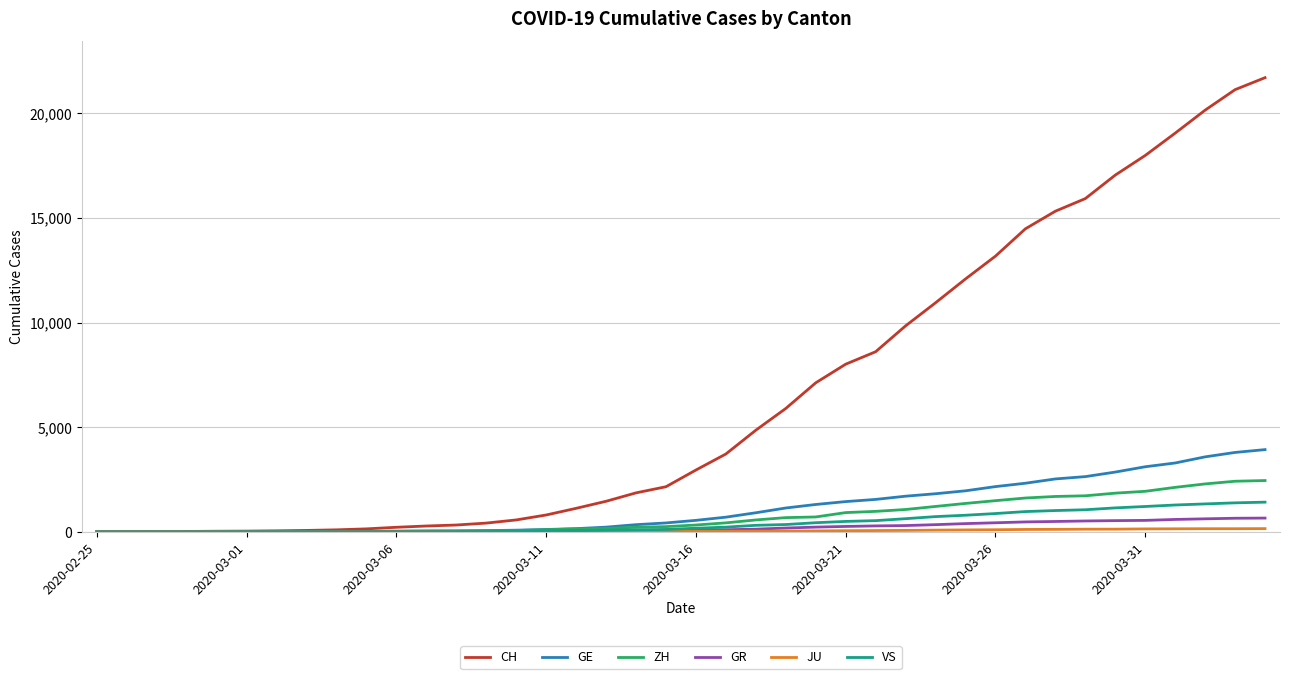

Which series has the widest spread of values?

CH